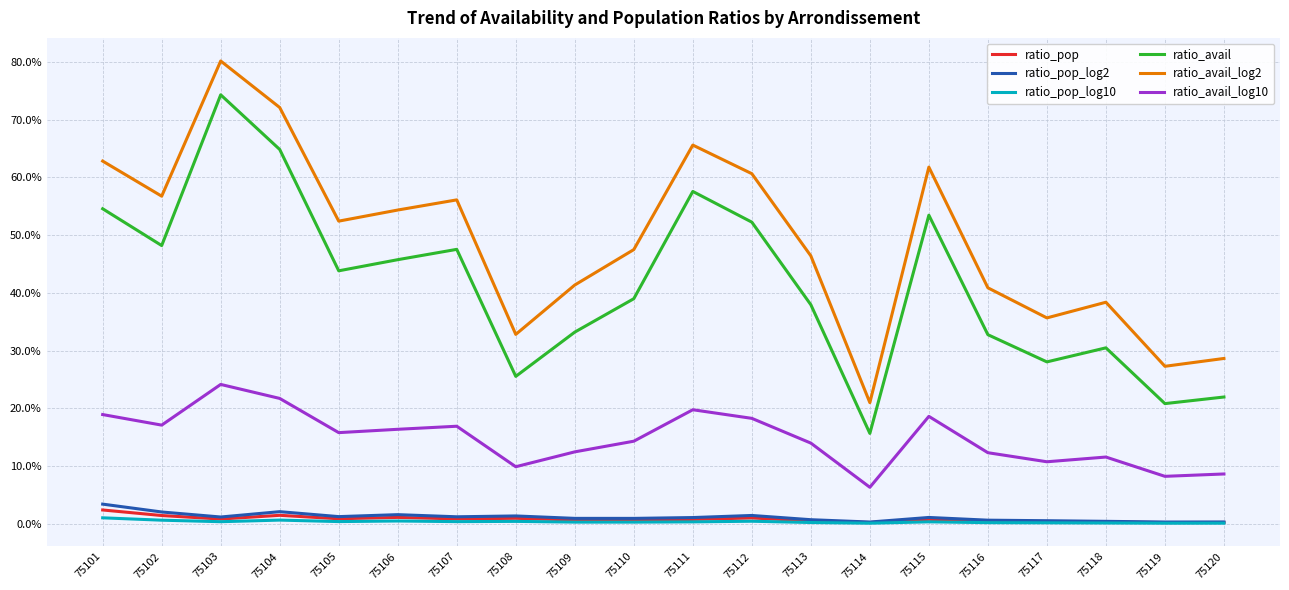

What are all the series names shown in the legend?

ratio_pop, ratio_pop_log2, ratio_pop_log10, ratio_avail, ratio_avail_log2, ratio_avail_log10